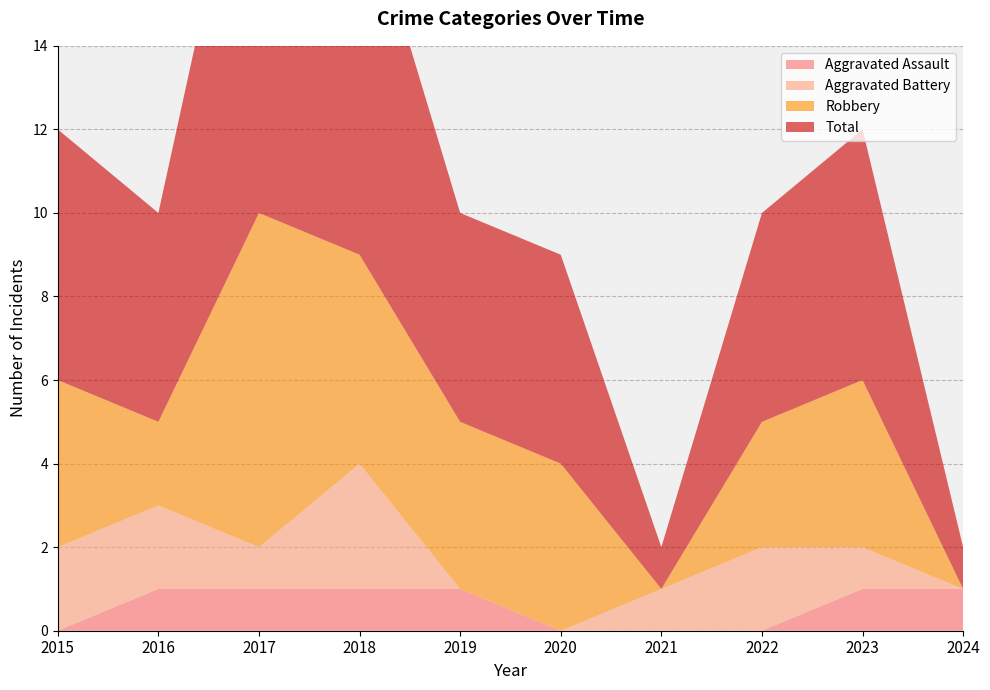

True or false: Robbery has a value of 0 at 2024.

True